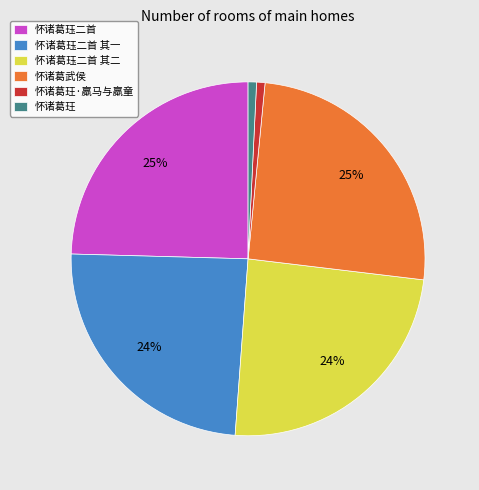

How many slices are in this pie chart?

6